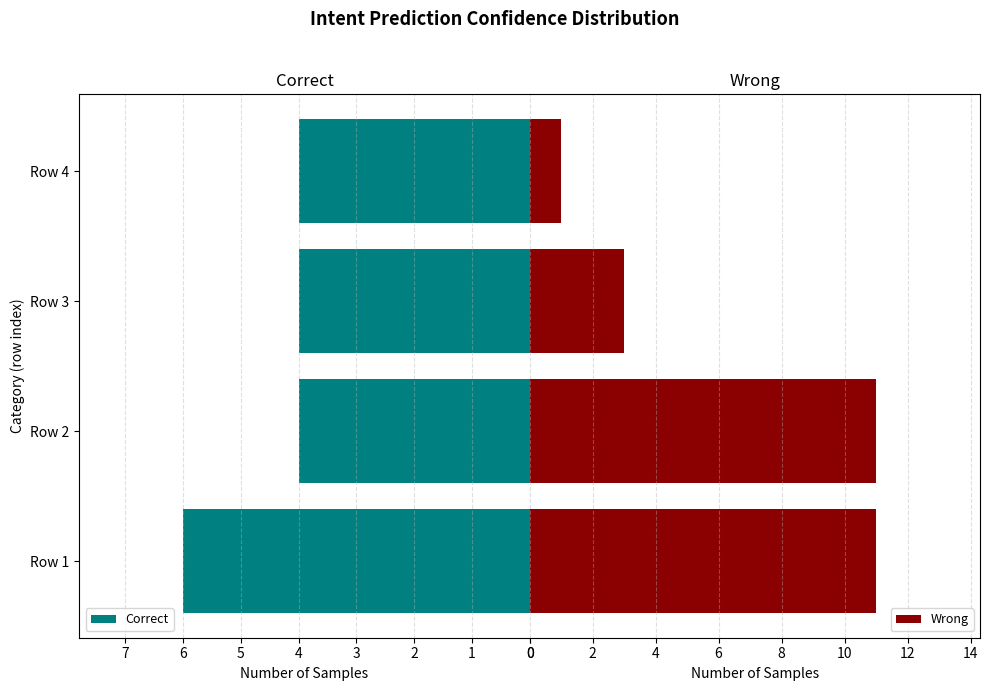

Reading left to right, list all the values displayed in this chart.

Correct: 6	4	4	4
Wrong: 11	11	3	1